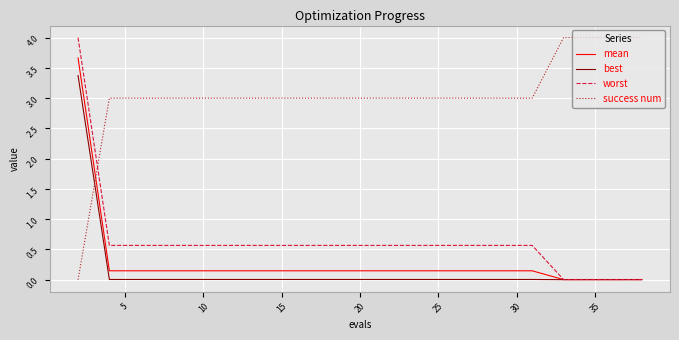

What is the maximum value for success num?

4.0